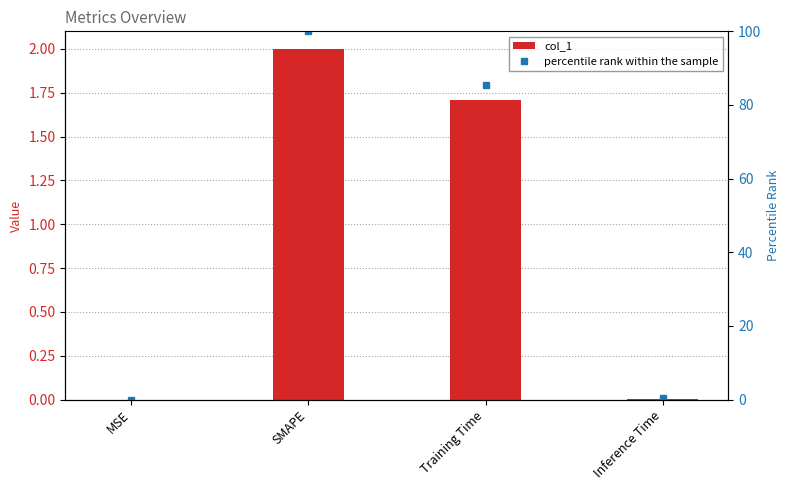

Is it true that col_1 equals 1.1 at SMAPE?

False